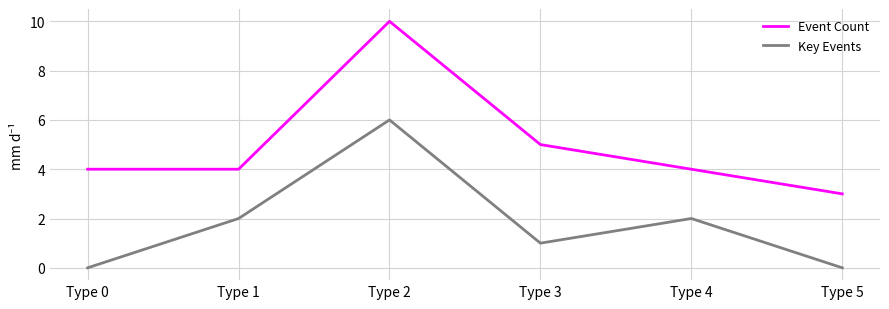

What is the difference between the second highest and minimum values in the Key Events series?

2